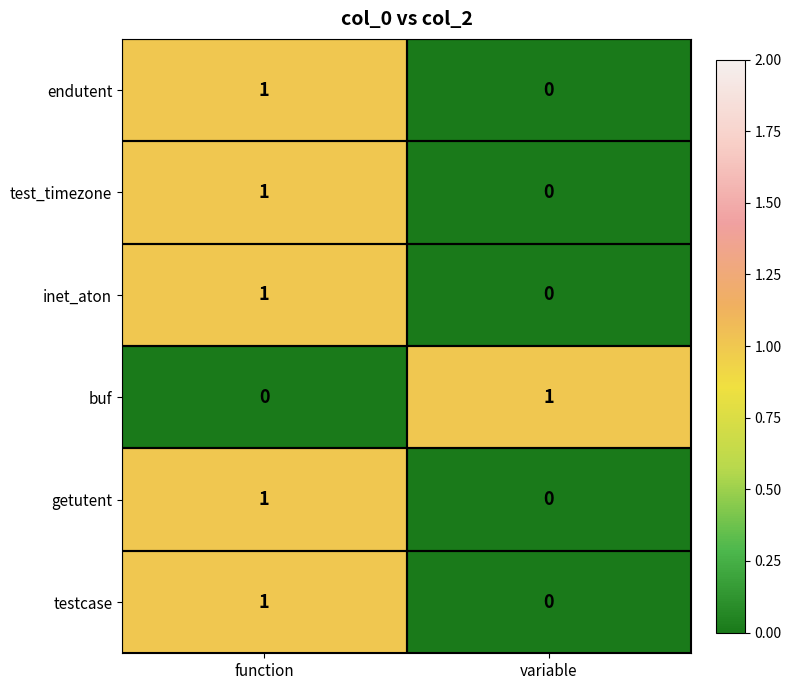

Is it true that endutent equals -1 at variable?

False